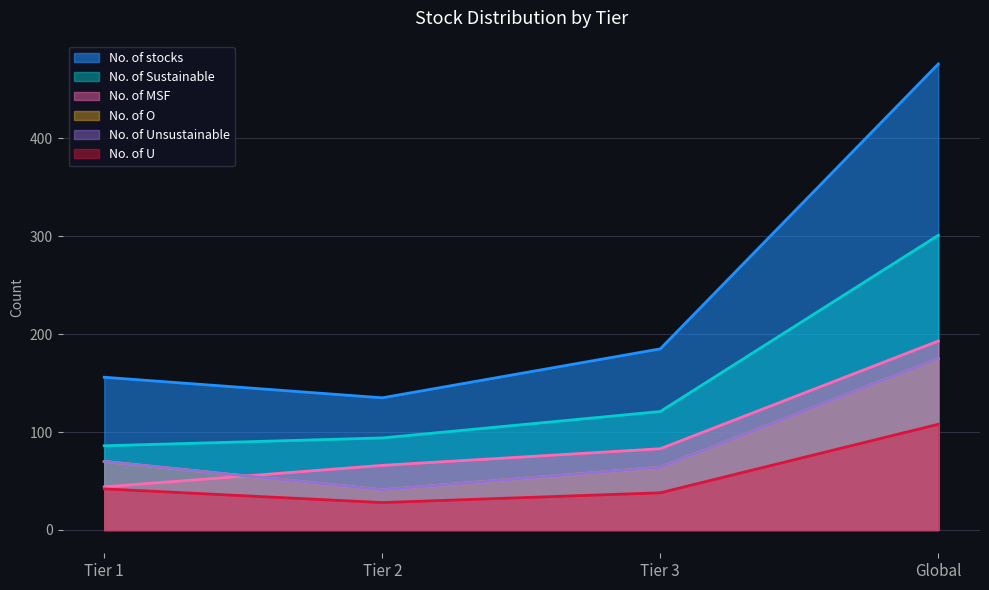

At which label is No. of Unsustainable closest to 108?

Tier 1